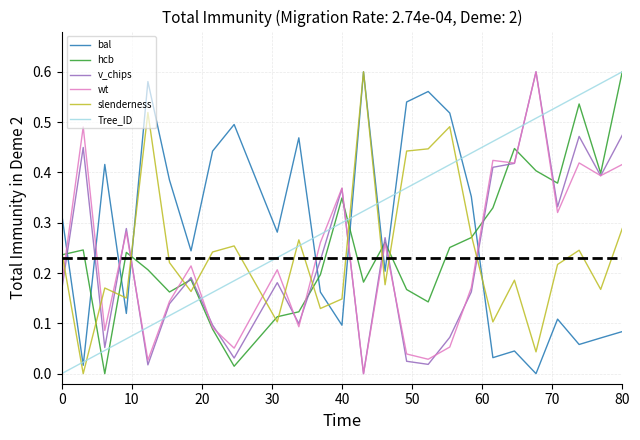

In hcb, how many points are lower than both neighbors (excluding endpoints)?

7